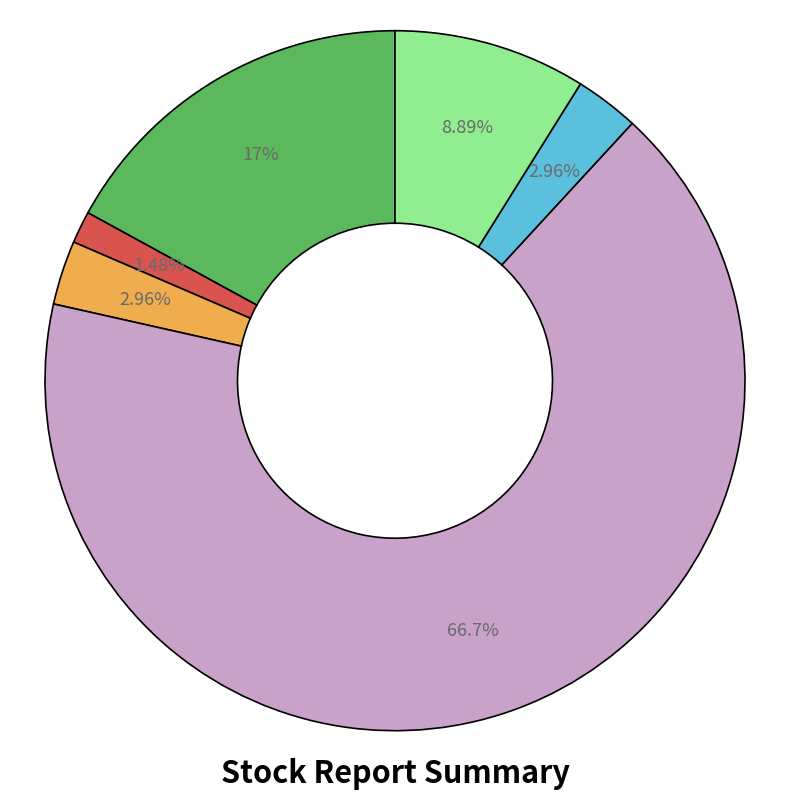

Is there any slice that represents more than half of the pie?

Yes